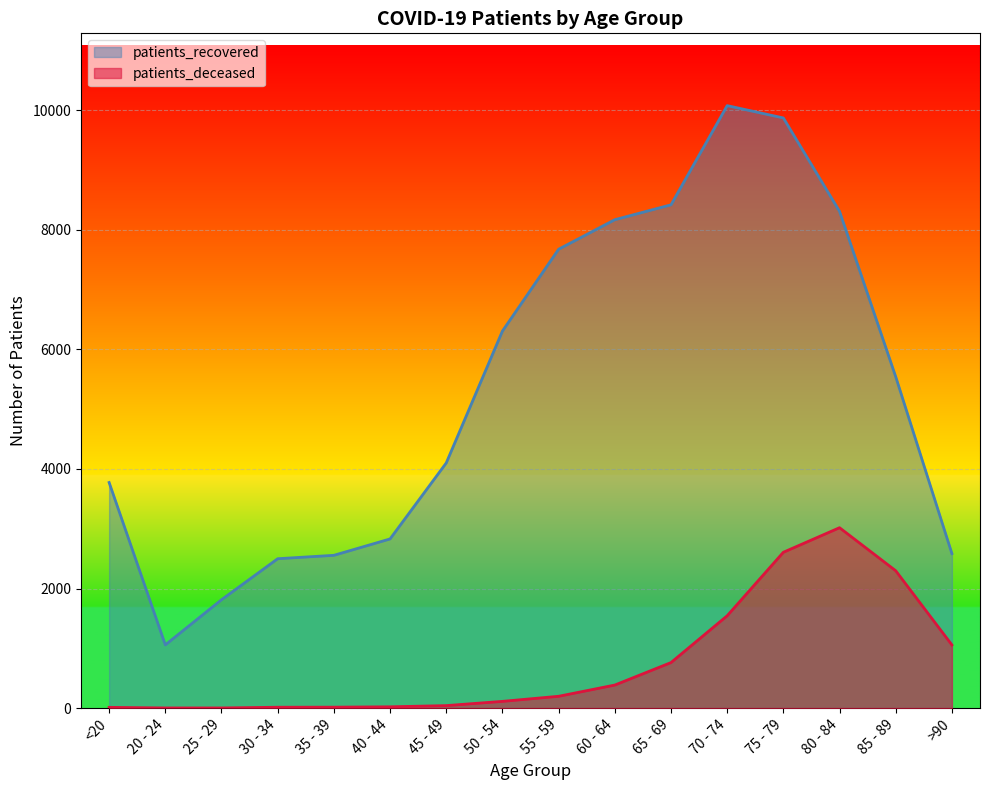

True or false: patients_deceased and patients_recovered cross at least once.

False